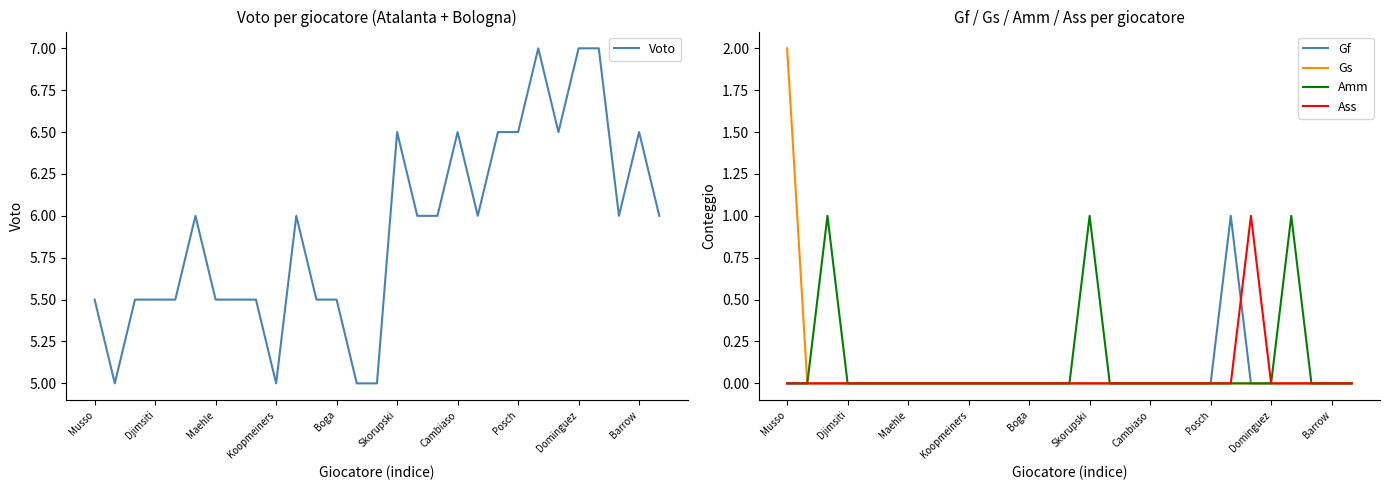

At which label does Gs reach its peak?

Musso